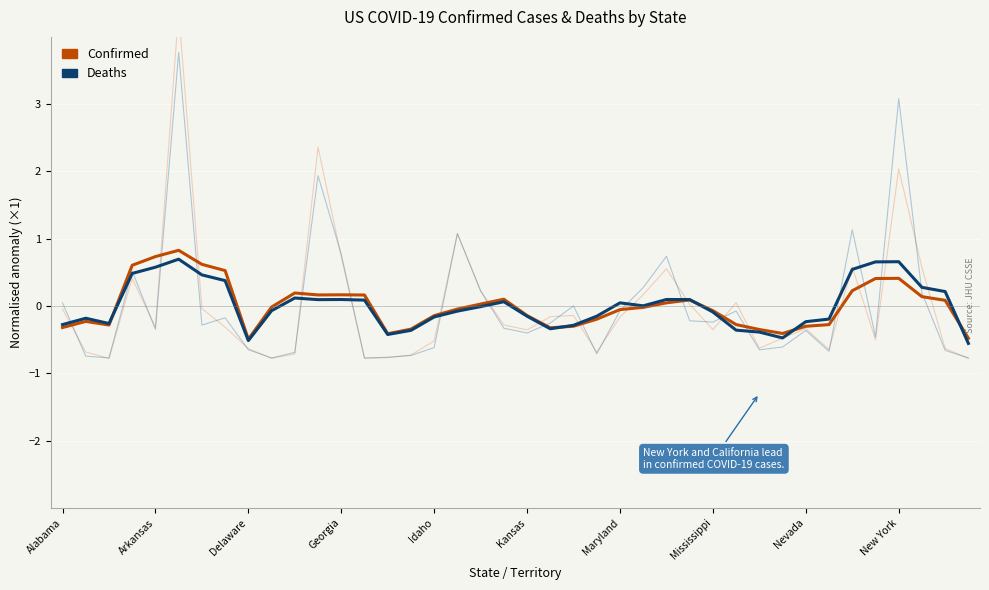

The value of Deaths (smoothed) at Kansas is 1.1. True or false?

False